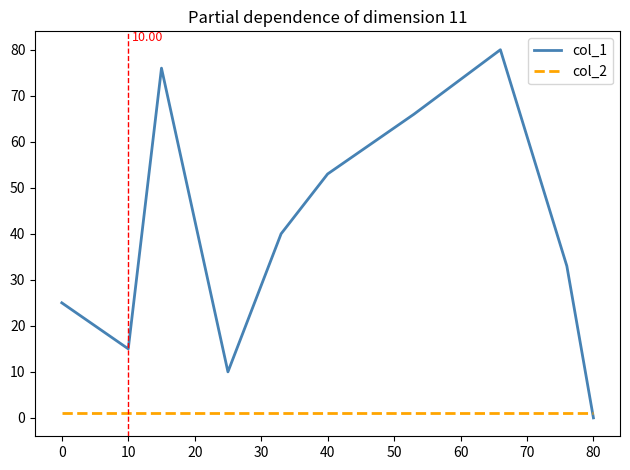

Rank the series by their average value, from lowest to highest.

col_2, col_1